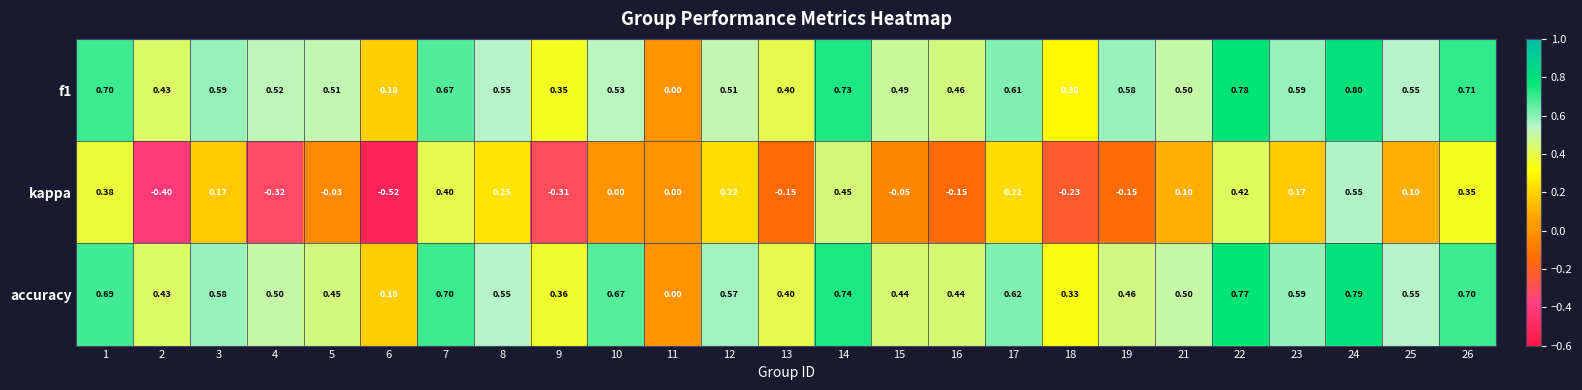

Between 3 and 6, which series saw the biggest shift?

kappa